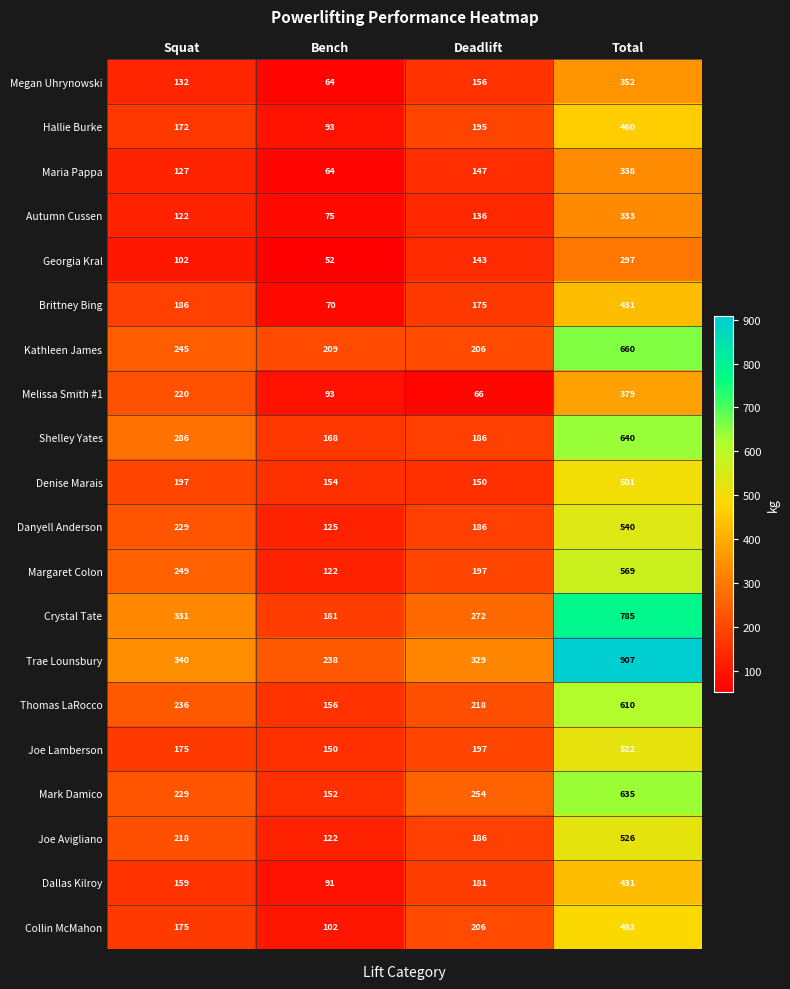

What is the smallest value displayed?

52